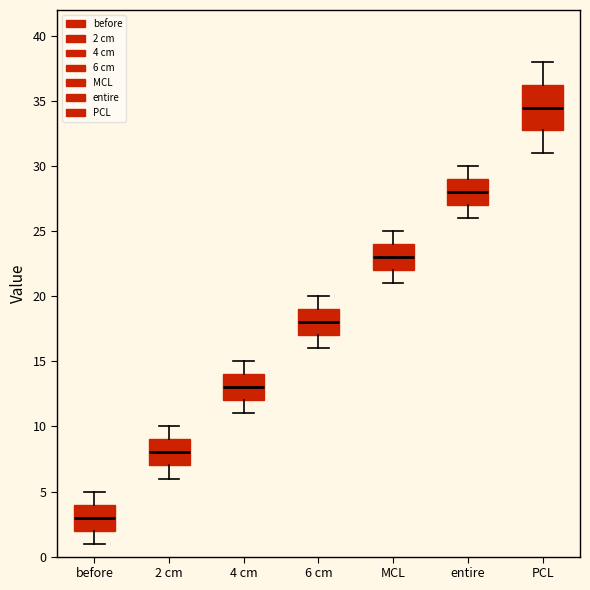

Reading left to right, transcribe this box plot: for each box, give where its median line is, the range the box spans, and where its two whiskers end, as read against the y-axis. The values are not printed on the chart, so give them approximately, as read against the axis.

before: median 3.0, box 2.0 to 4.0, whiskers 1.0 to 5.0
2 cm: median 8.0, box 7.0 to 9.0, whiskers 6.0 to 10.0
4 cm: median 13.0, box 12.0 to 14.0, whiskers 11.0 to 15.0
6 cm: median 18.0, box 17.0 to 19.0, whiskers 16.0 to 20.0
MCL: median 23.0, box 22.0 to 24.0, whiskers 21.0 to 25.0
entire: median 28.0, box 27.0 to 29.0, whiskers 26.0 to 30.0
PCL: median 34.5, box 33.0 to 36.5, whiskers 31.0 to 38.0